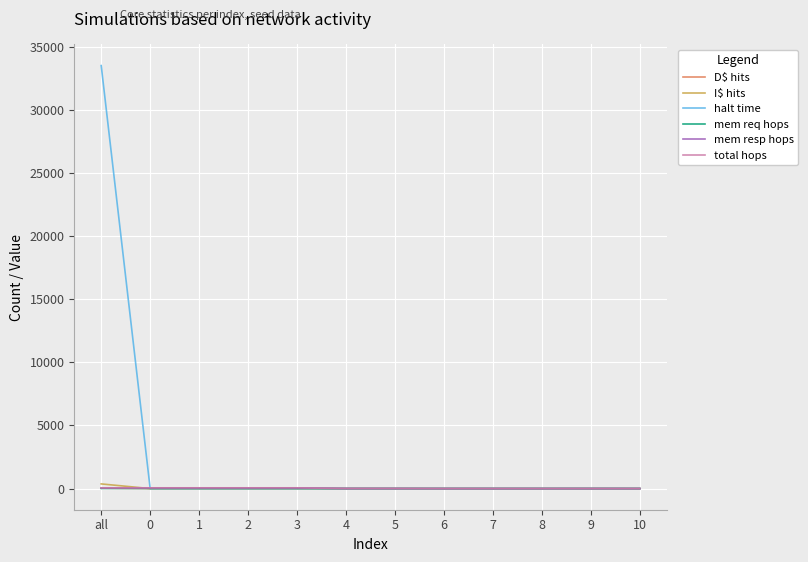

The value of mem resp hops at 7 is 0. True or false?

True